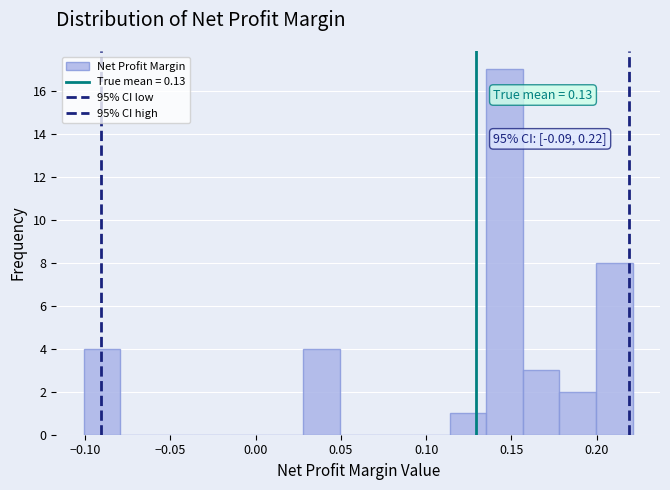

Over which range of the x-axis is the bar tallest?

0.135 to 0.155